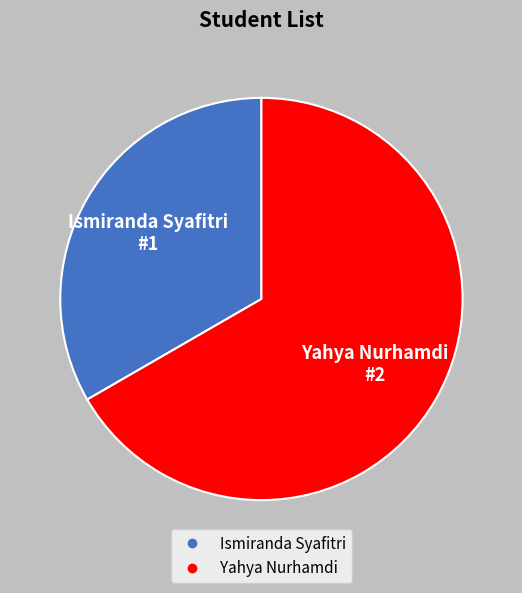

How many segments does this pie chart have?

2